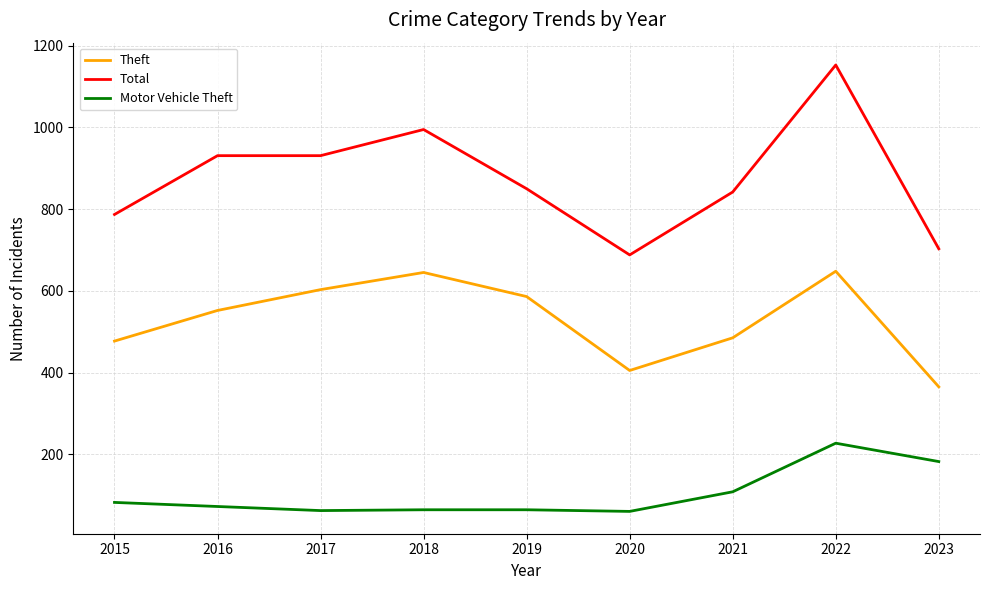

How many lines are shown in the chart?

3